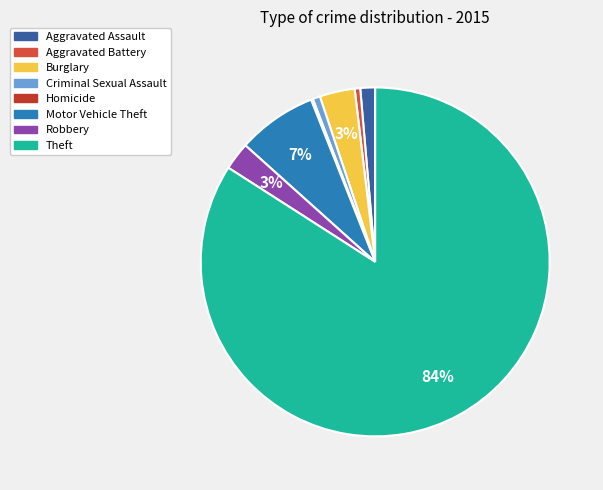

Is Aggravated Battery the majority of the pie?

No